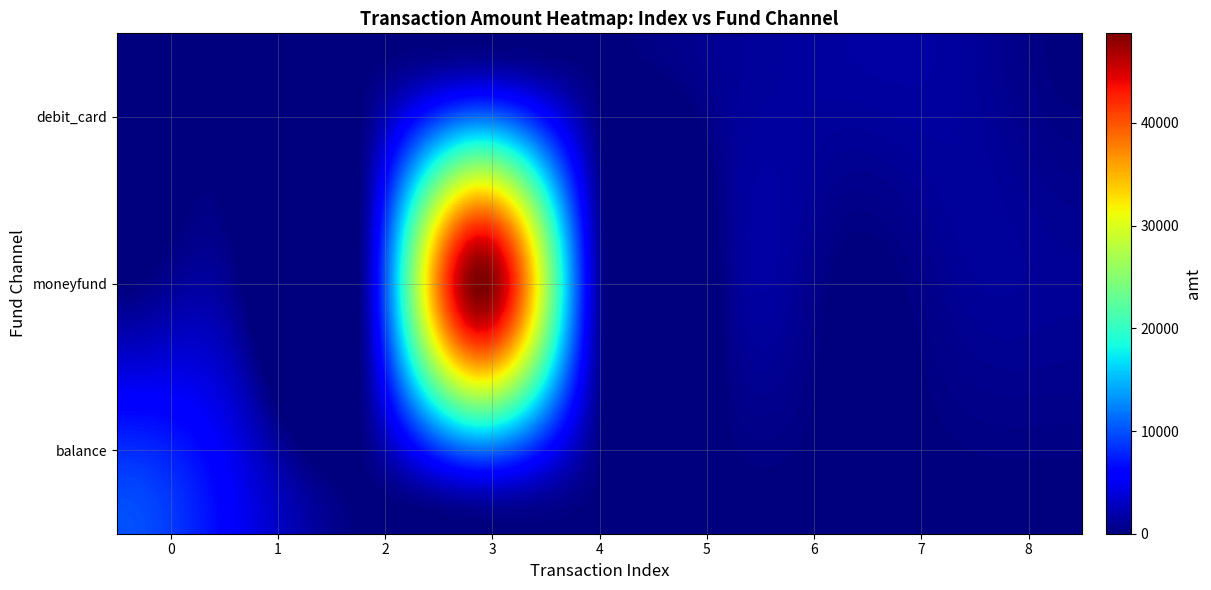

Which series has the widest spread of values?

moneyfund